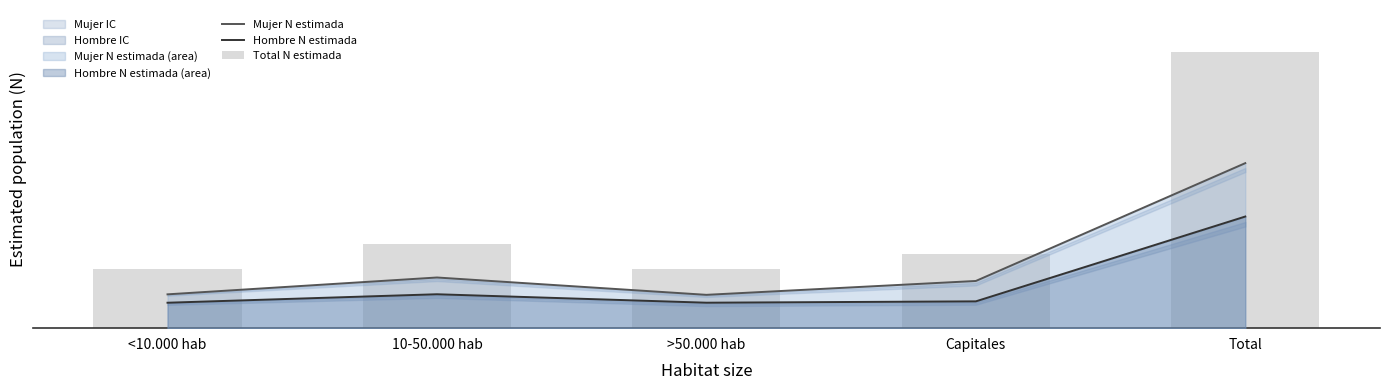

What is the label of the 4th bar from the left?

Capitales